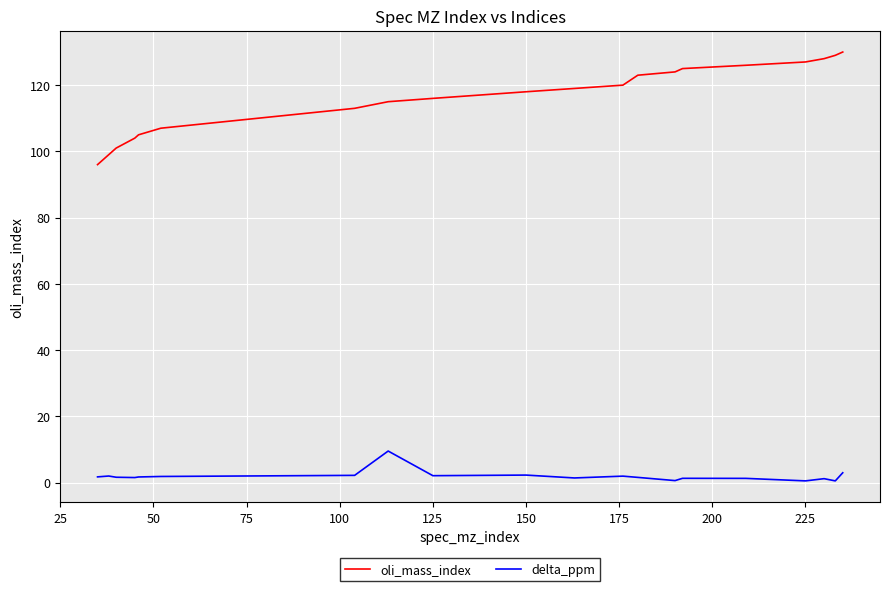

What is the greatest value displayed?

130.0